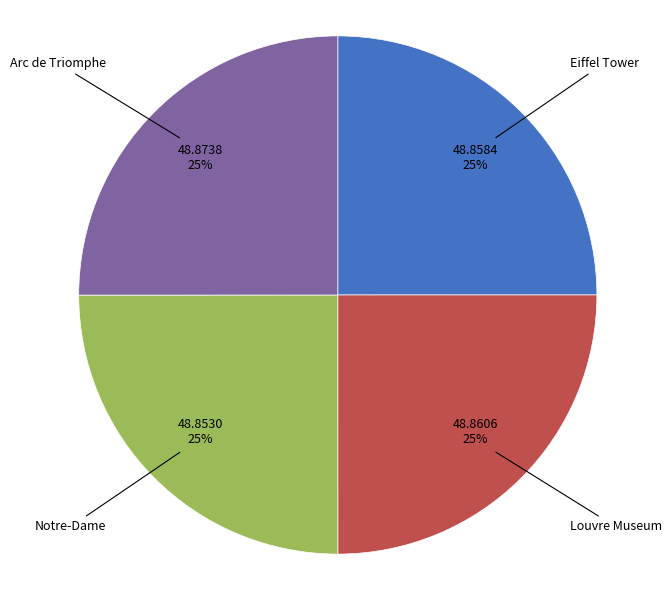

How many slices are in this pie chart?

4